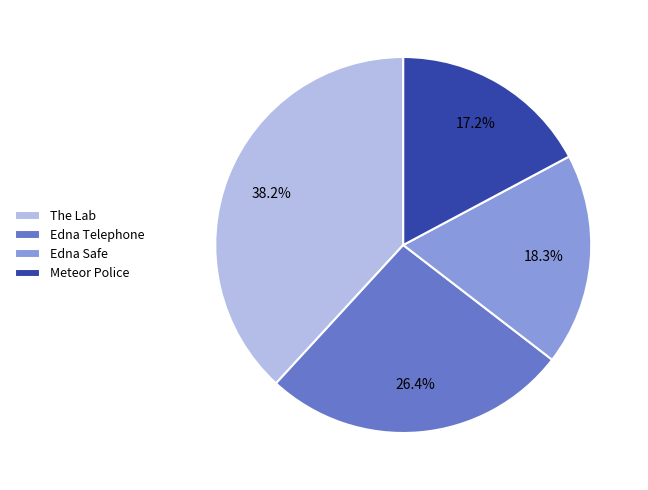

To the nearest percent, what portion does Edna Safe represent?

18%